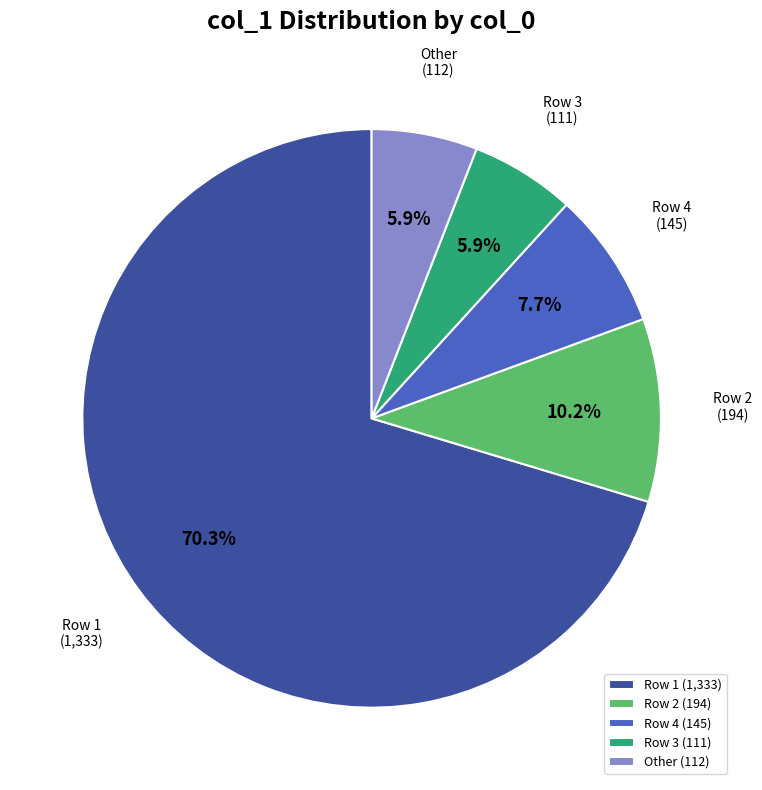

How much of the chart is everything except Row 1?

29.7%